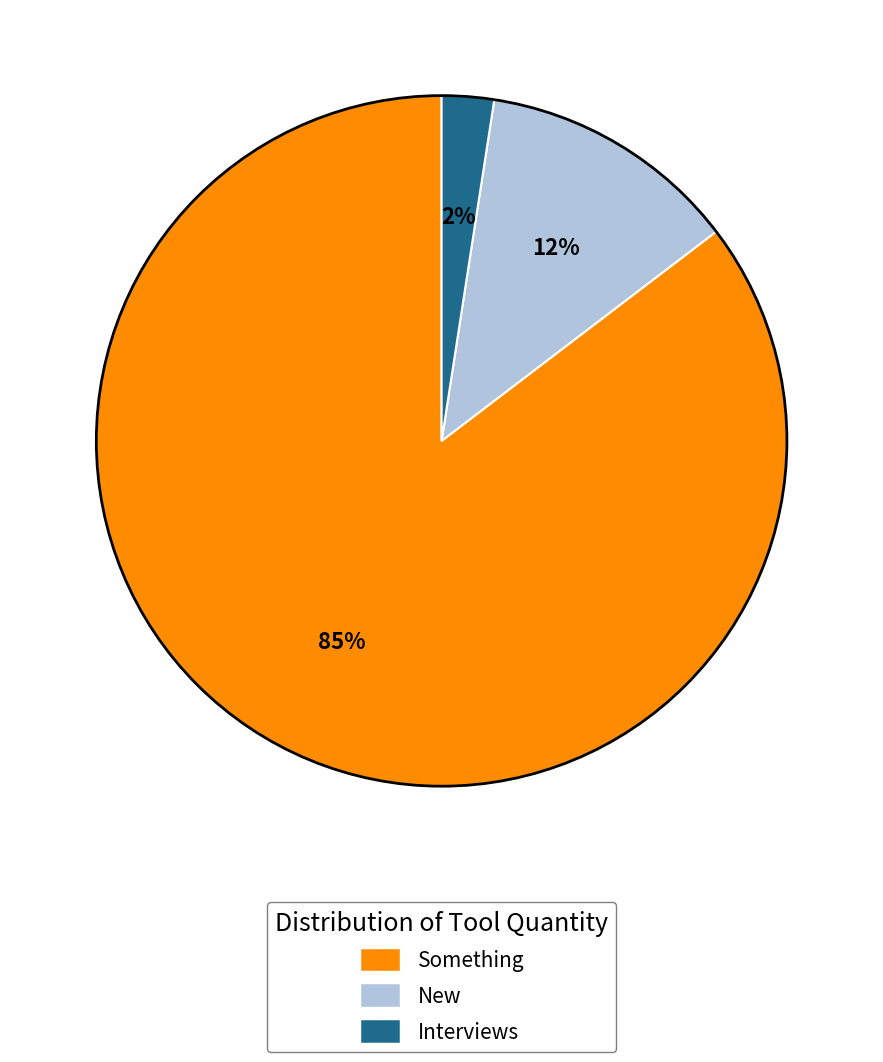

Which category has the smallest portion of the pie?

Interviews